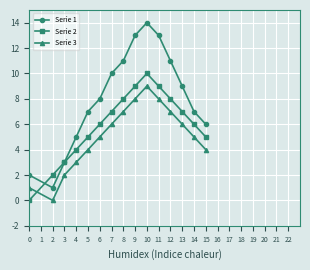

List the series in order of their peak value, highest first.

Serie 1, Serie 2, Serie 3